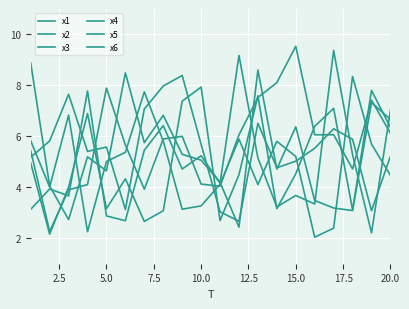

After their last crossing, which series has the higher values: x6 or x2?

x6